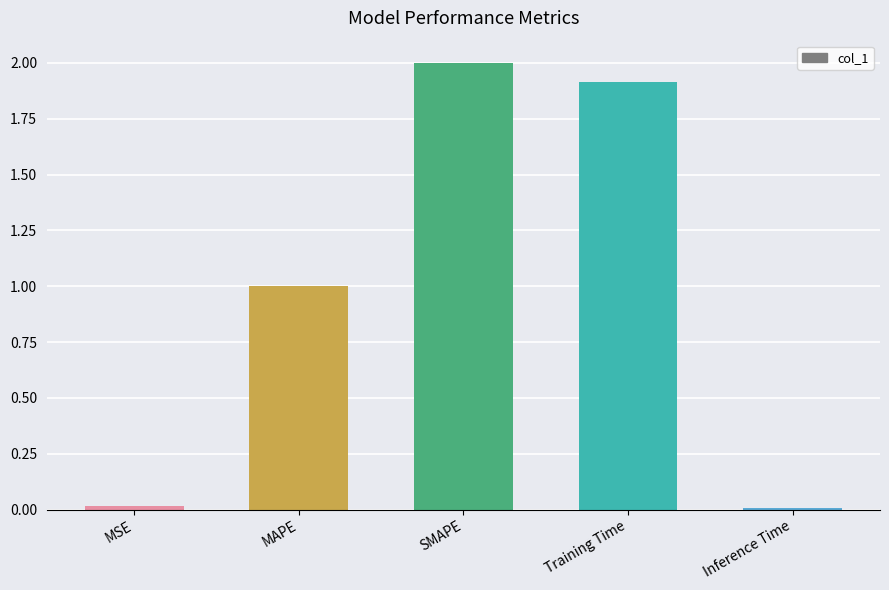

The value at Training Time is 2.7. True or false?

False